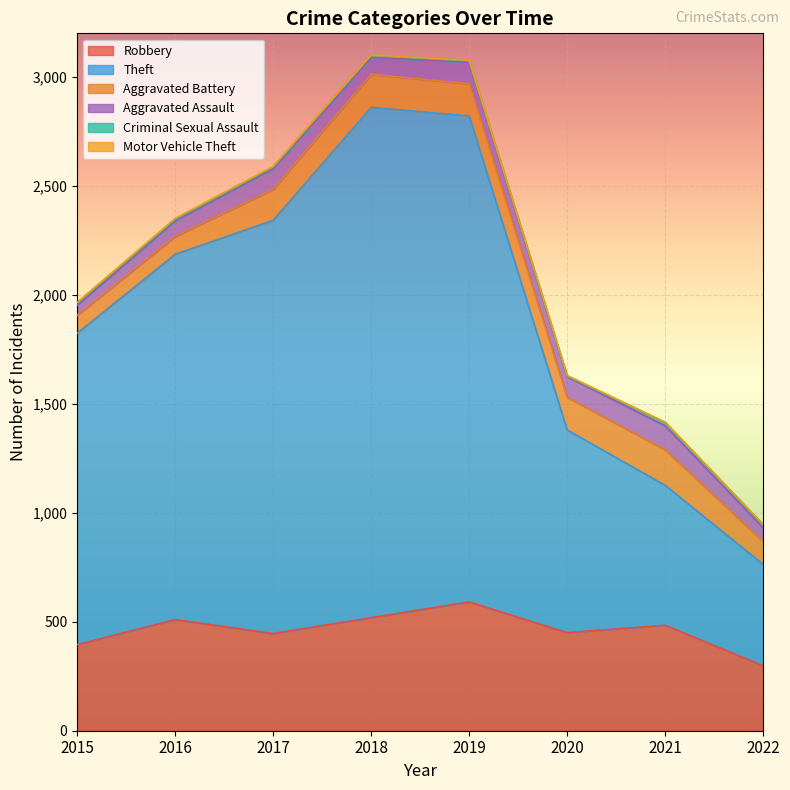

How many lines are shown in the chart?

6